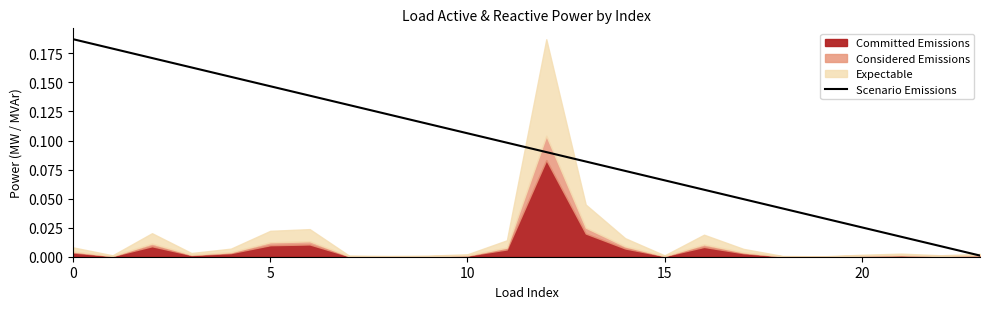

How many categories are shown in the chart?

24